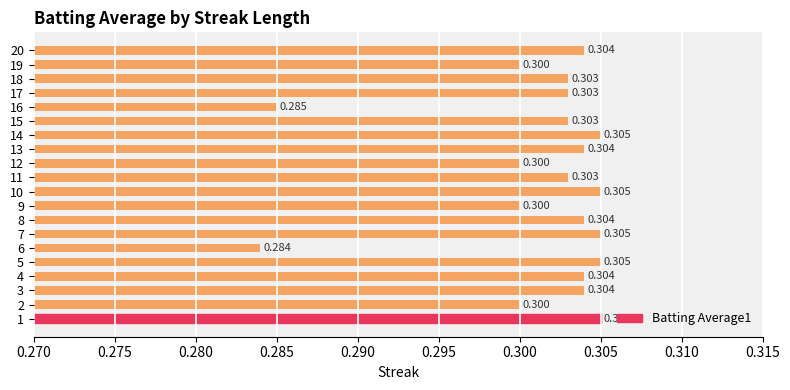

What is the smallest value displayed?

0.3